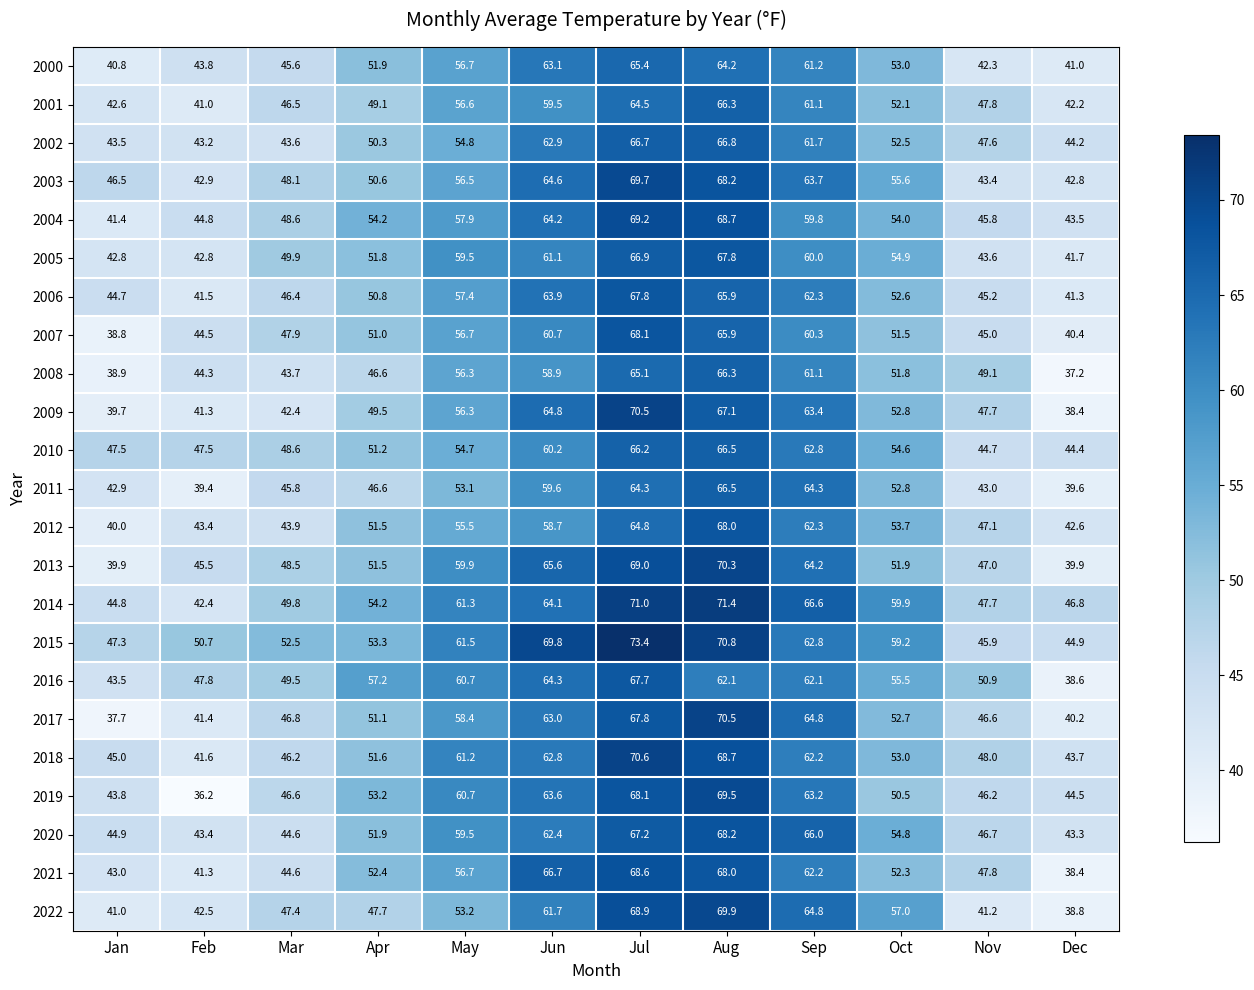

Between Jul and Nov, which series saw the biggest shift?

2022